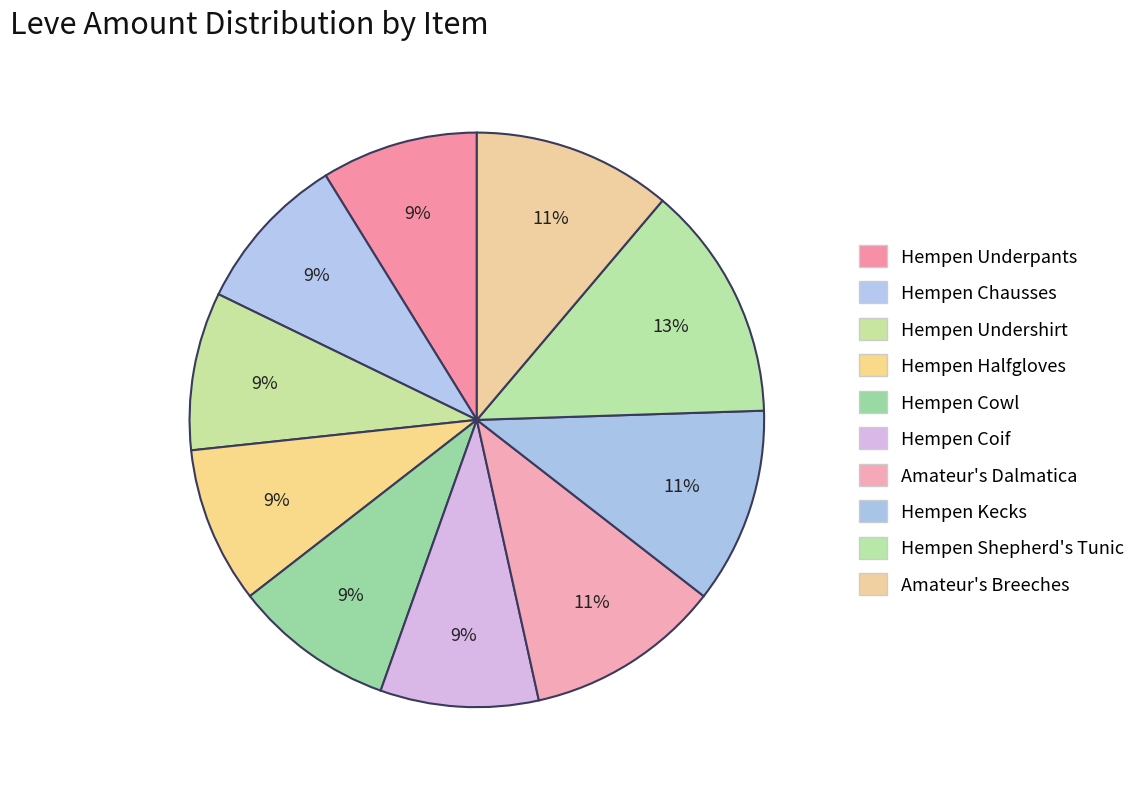

How many slices are in this pie chart?

10